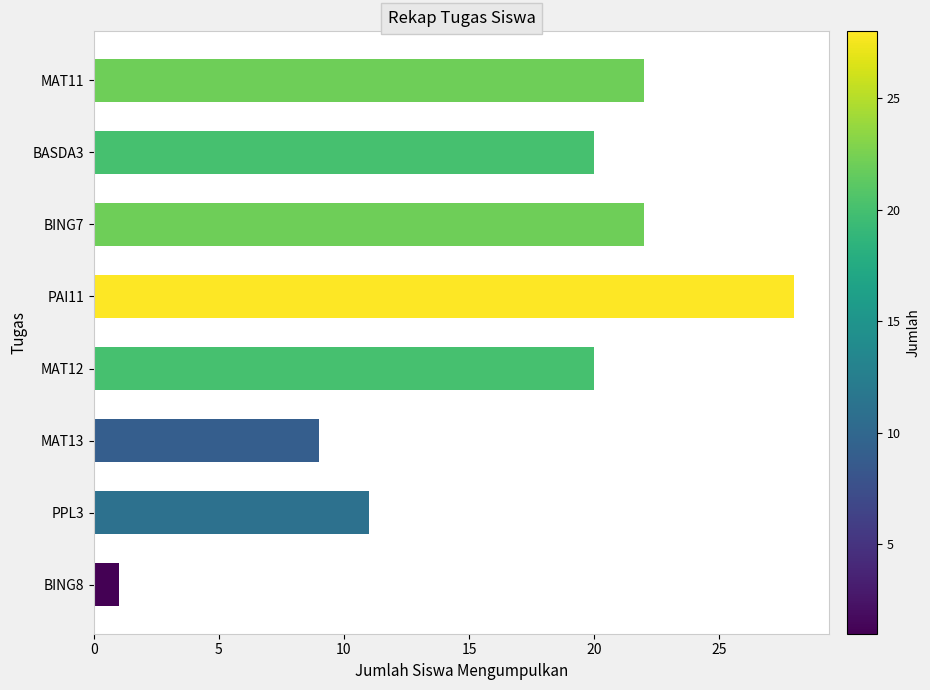

How many bars are there in total?

8